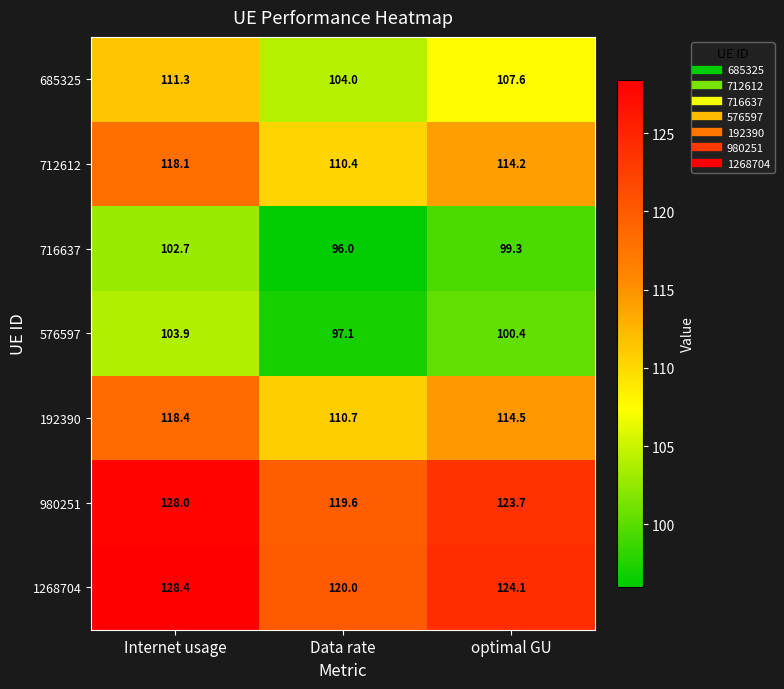

At how many categories does at least one series exceed 119?

3